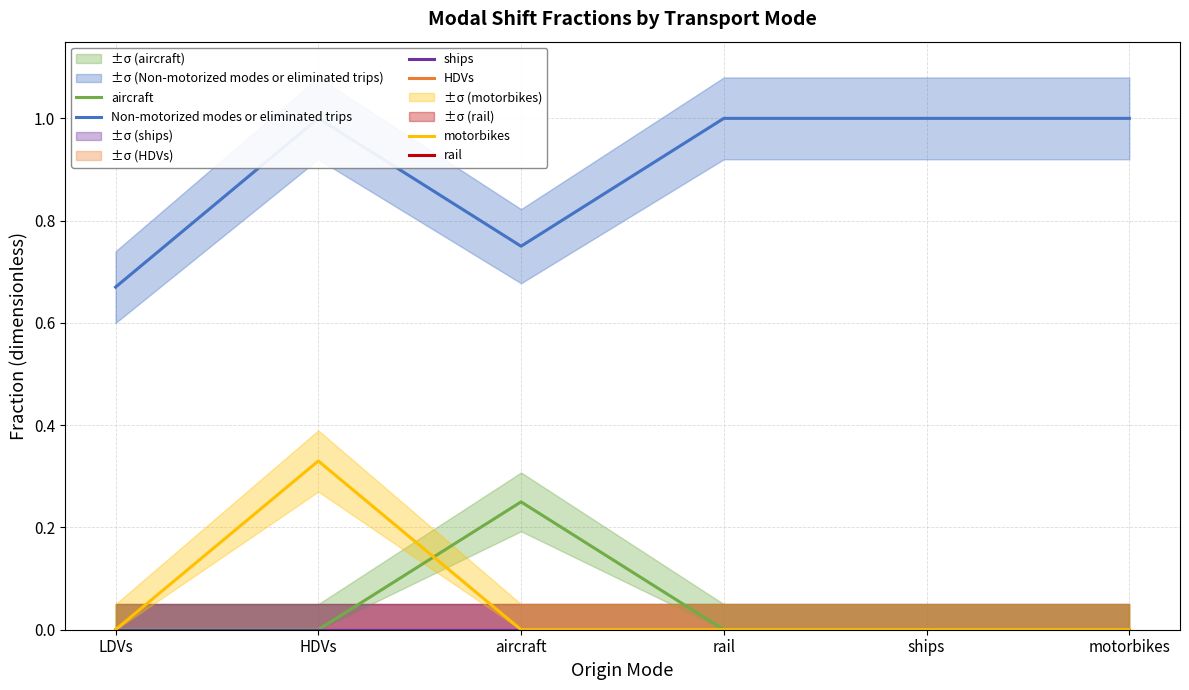

List the labels in order of motorbikes value, largest first.

HDVs, LDVs, aircraft, rail, ships, motorbikes